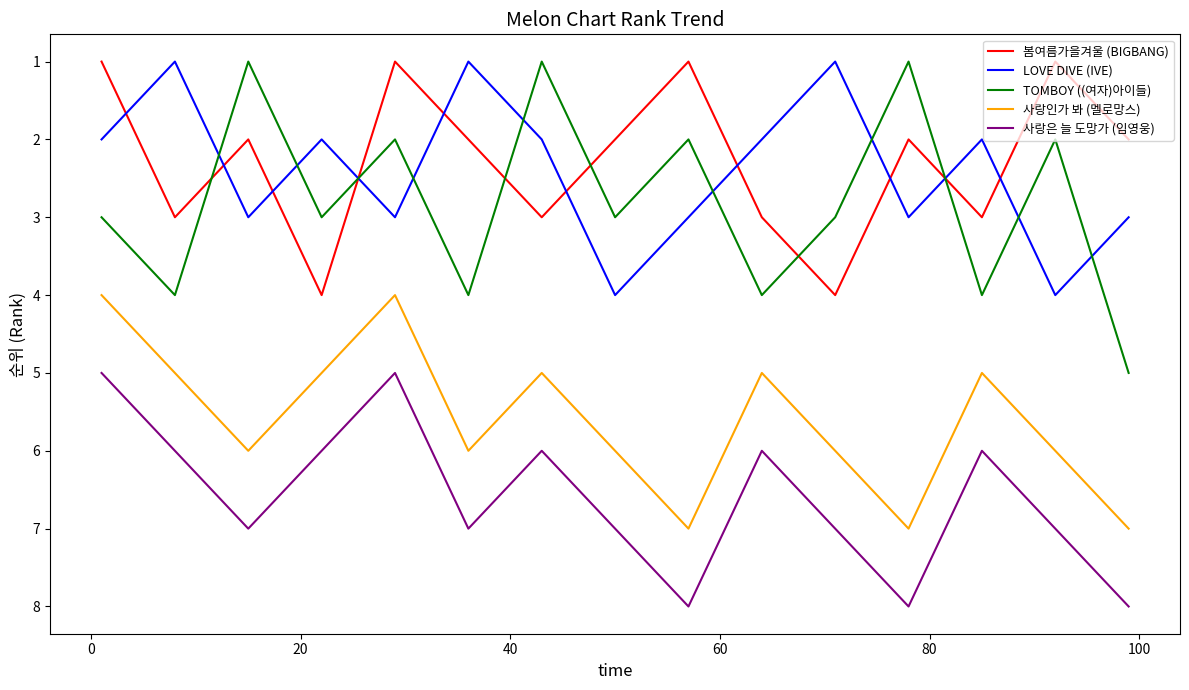

What is the difference between the maximum and minimum values in the LOVE DIVE (IVE) series?

3